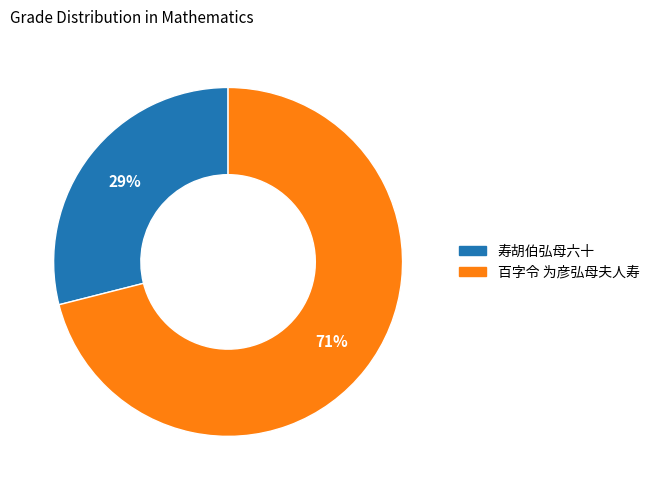

To the nearest percent, what portion does 寿胡伯弘母六十 represent?

29%